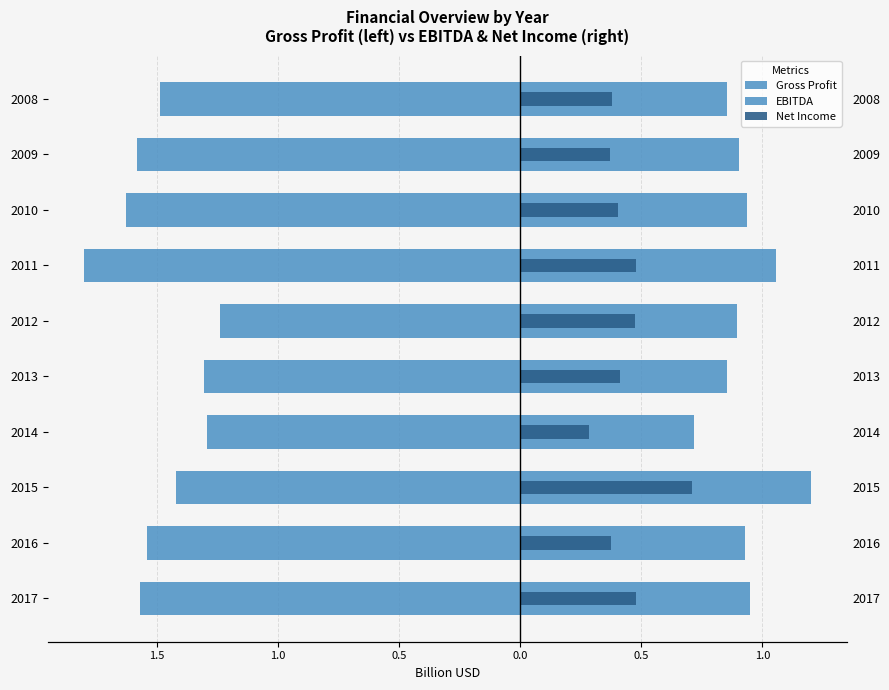

Reading left to right, transcribe all the data shown in this chart.

Gross Profit: -1.6	-1.5	-1.4	-1.3	-1.3	-1.2	-1.8	-1.6	-1.6	-1.5
EBITDA: 0.9	0.9	1.2	0.7	0.9	0.9	1.1	0.9	0.9	0.9
Net Income: 0.5	0.4	0.7	0.3	0.4	0.5	0.5	0.4	0.4	0.4